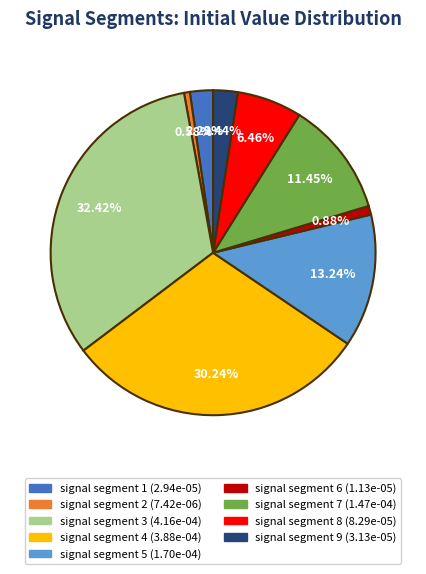

Do signal segment 9 and signal segment 1 together represent more than half of the pie?

No